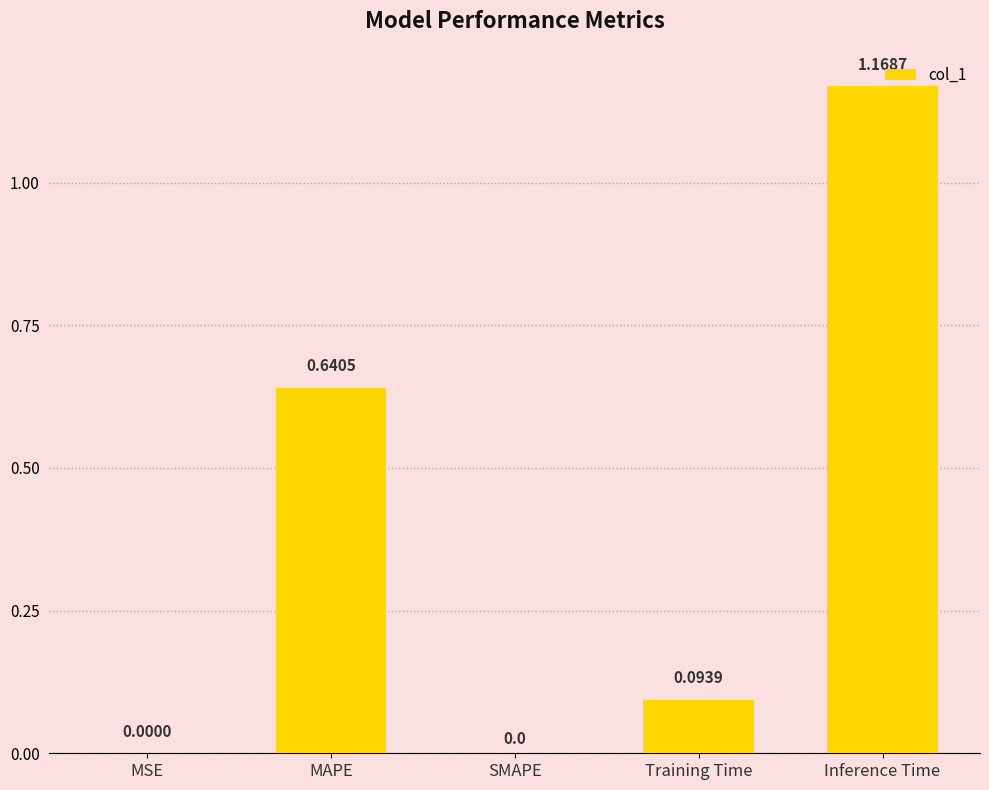

Are the bars horizontal?

No